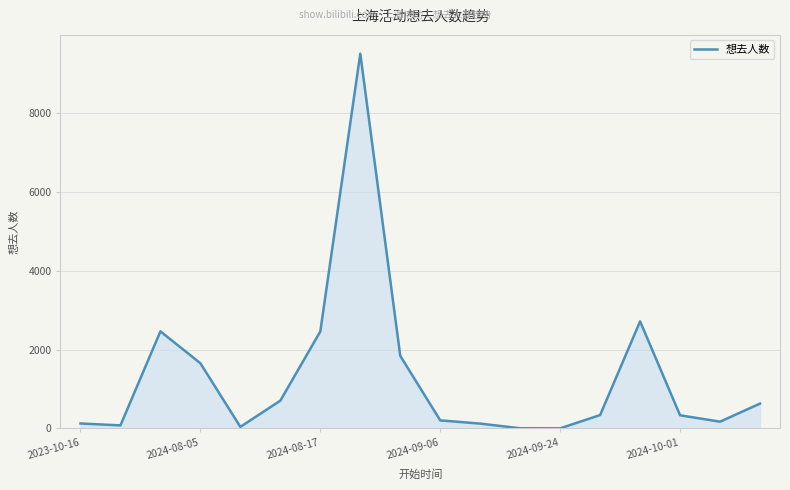

What is the greatest value displayed?

9516